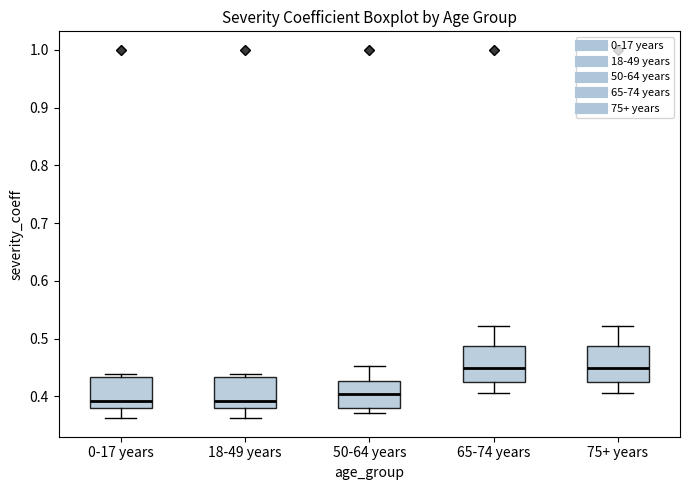

Reading left to right, transcribe this box plot: for each box, give where its median line is, the range the box spans, and where its two whiskers end, as read against the y-axis. The values are not printed on the chart, so give them approximately, as read against the axis.

0-17 years: median 0.39, box 0.38 to 0.43, whiskers 0.36 to 0.44
18-49 years: median 0.39, box 0.38 to 0.43, whiskers 0.36 to 0.44
50-64 years: median 0.40, box 0.38 to 0.43, whiskers 0.37 to 0.45
65-74 years: median 0.45, box 0.43 to 0.49, whiskers 0.41 to 0.52
75+ years: median 0.45, box 0.43 to 0.49, whiskers 0.41 to 0.52